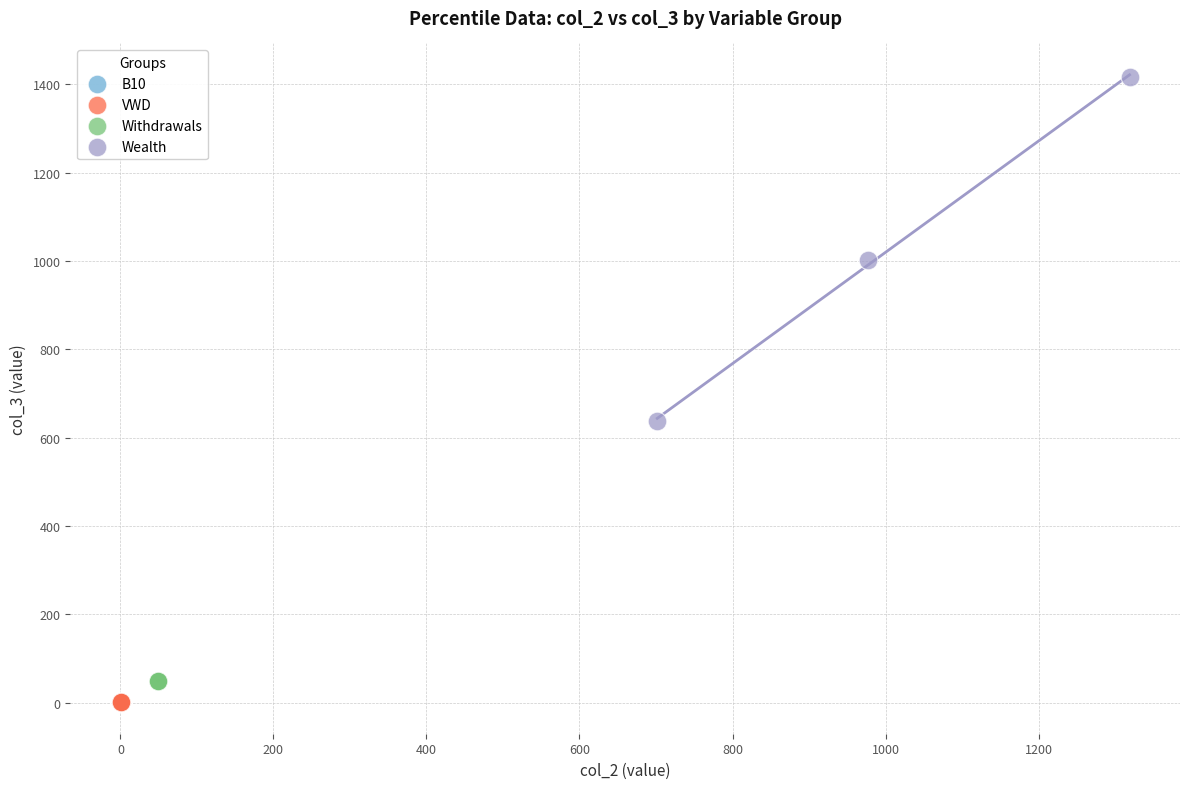

Which series contains the highest Y value?

Wealth